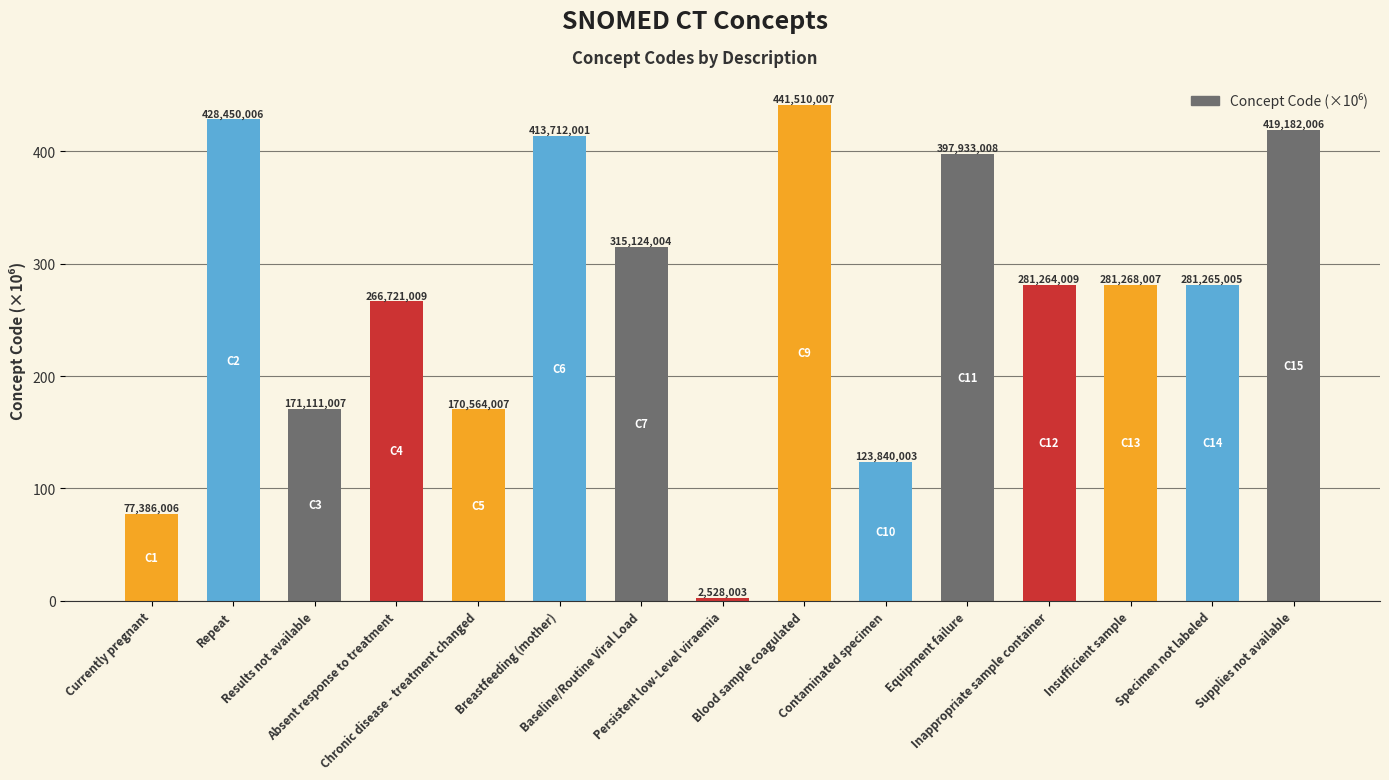

How many bars are there in total?

15